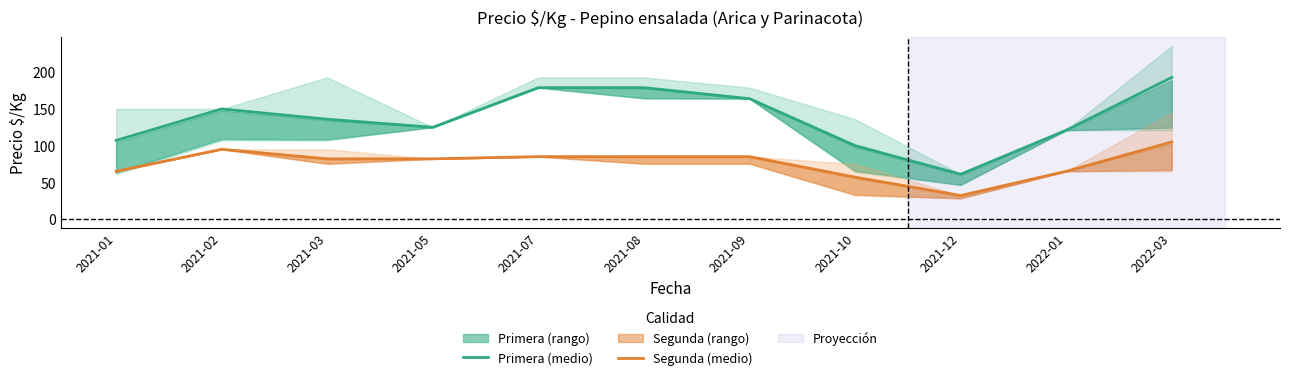

Which series has the largest total across all categories?

Primera (medio)